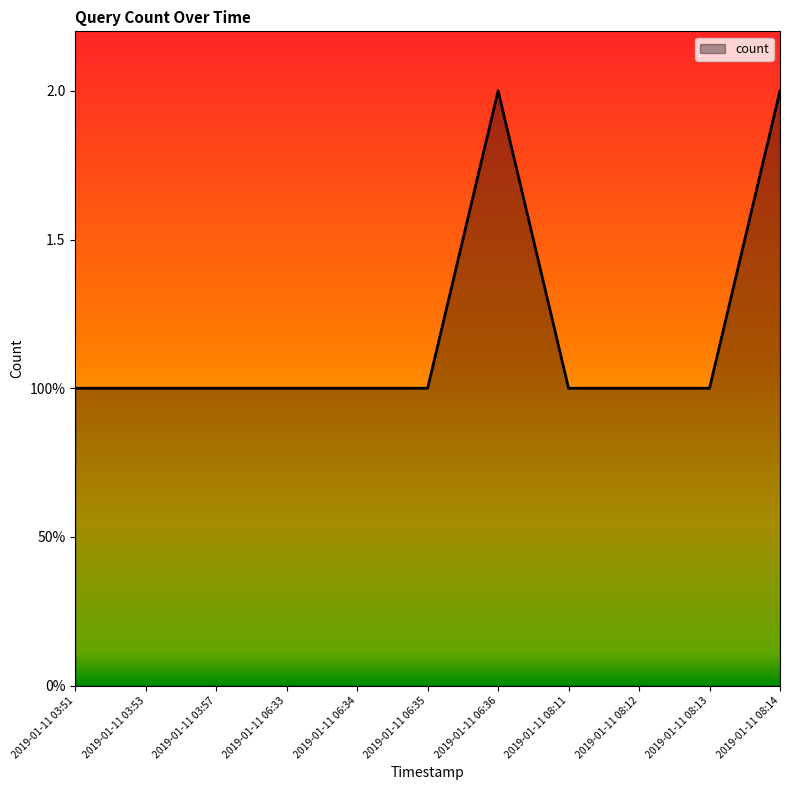

Does the chart display data point markers on the line(s)?

No